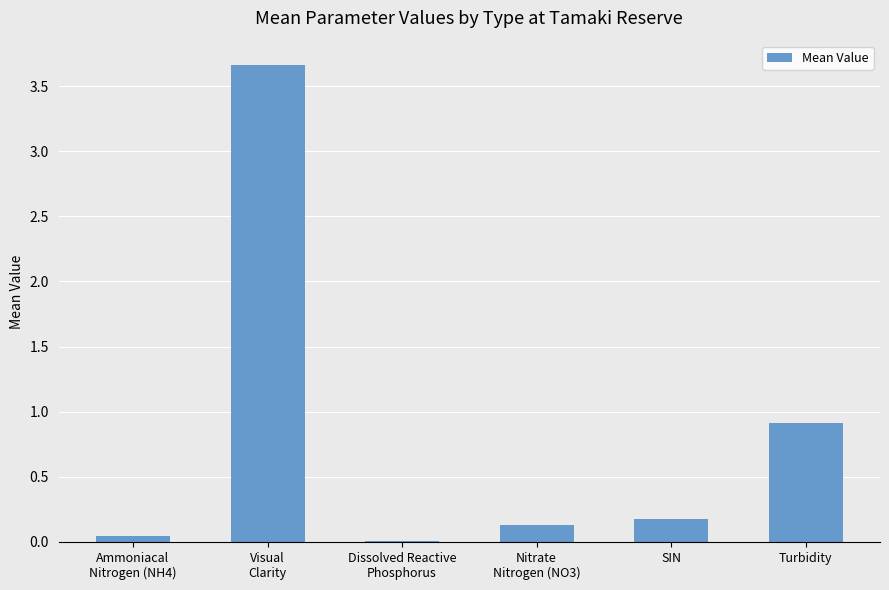

What is the change in value from Visual
Clarity to Turbidity?

-2.8